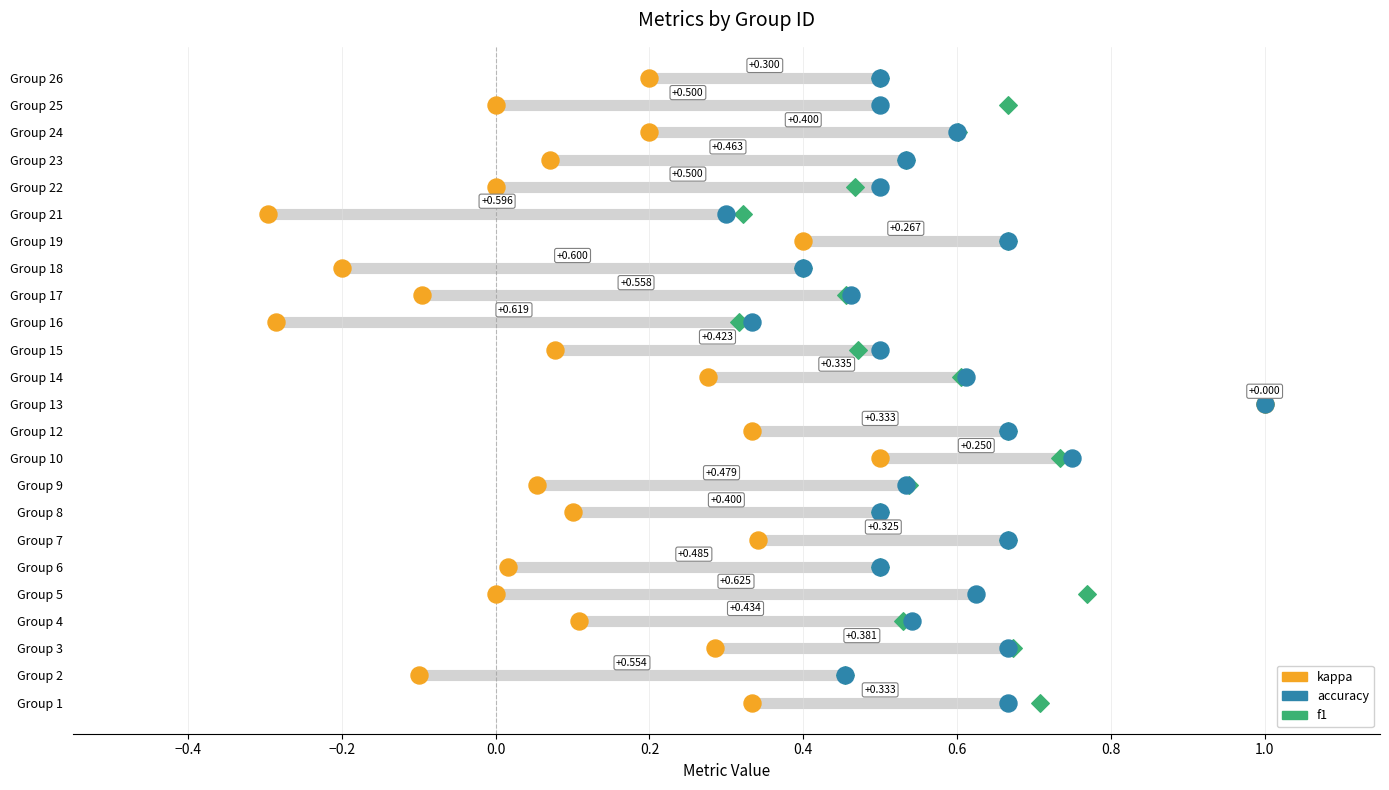

Which series has the widest spread of Y values?

kappa